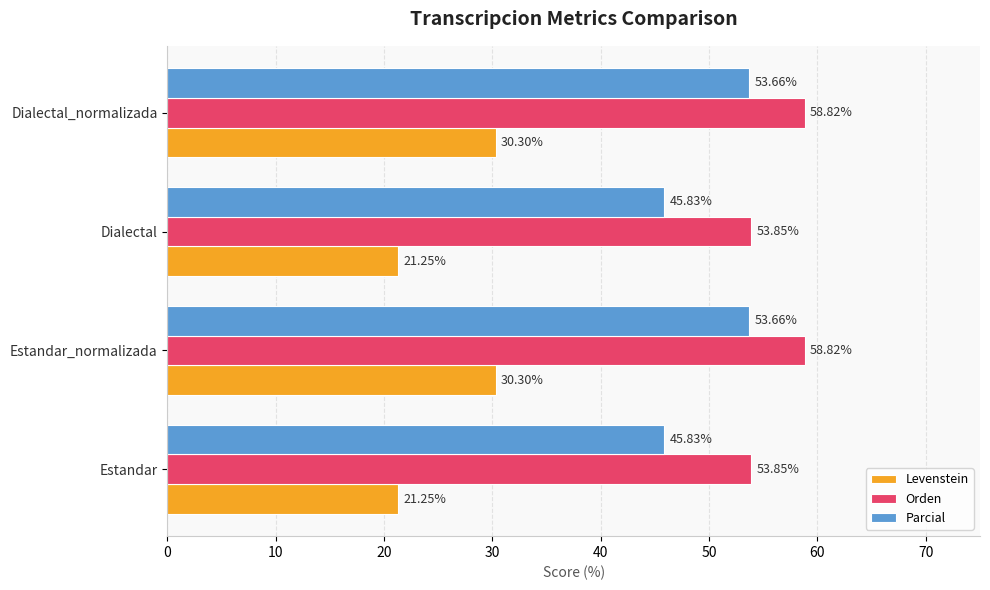

List the series in order of their overall mean, lowest first.

Levenstein, Parcial, Orden